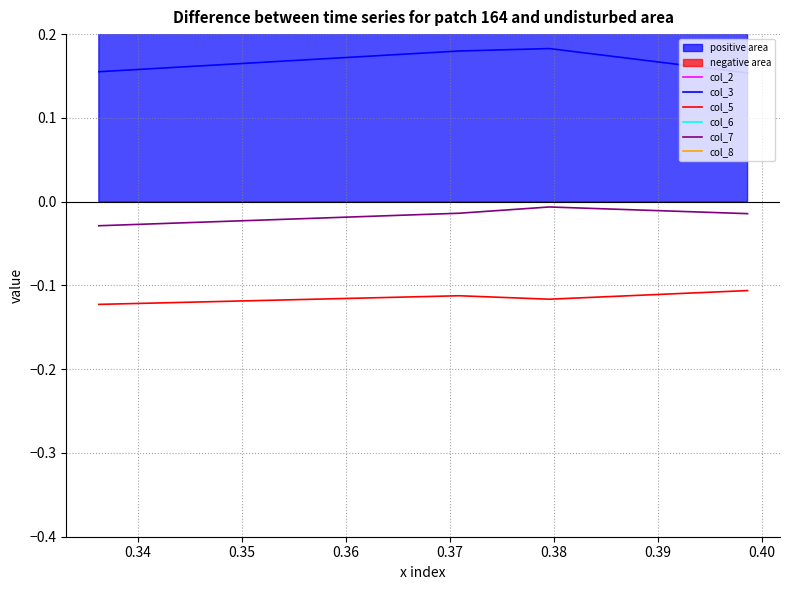

The col_6 series shows 0.4 at 0.36. True or false?

False